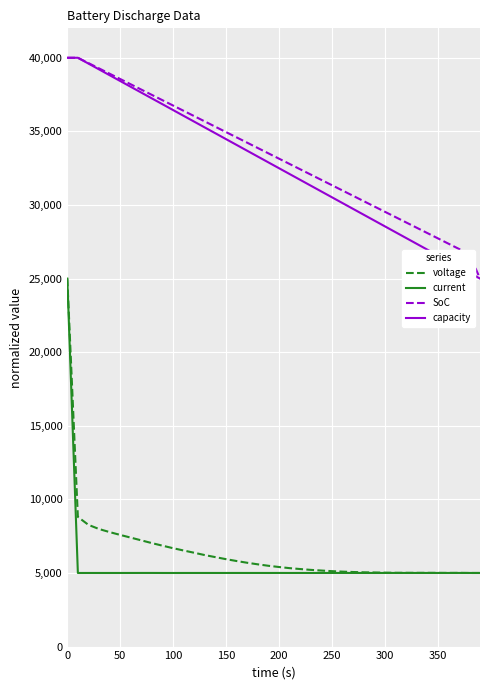

True or false: capacity and current cross at least once.

False